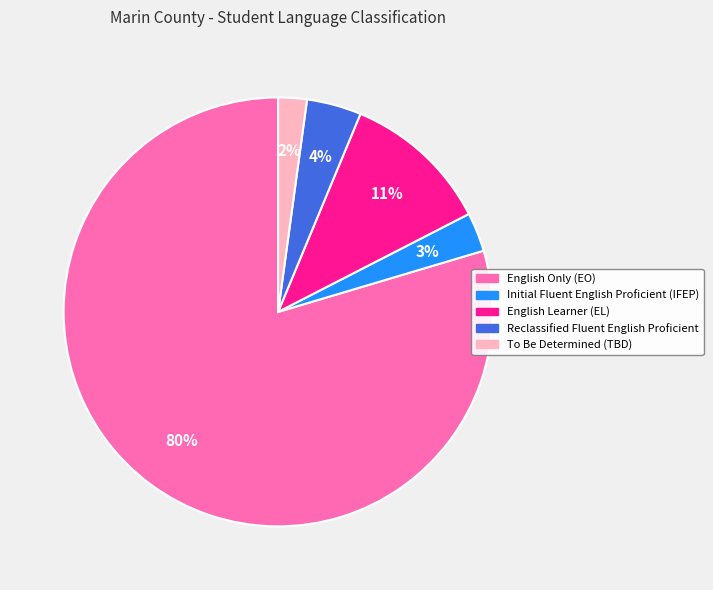

To the nearest percent, what is the difference between the To Be Determined (TBD) and English Learner (EL) slice percentages?

9%